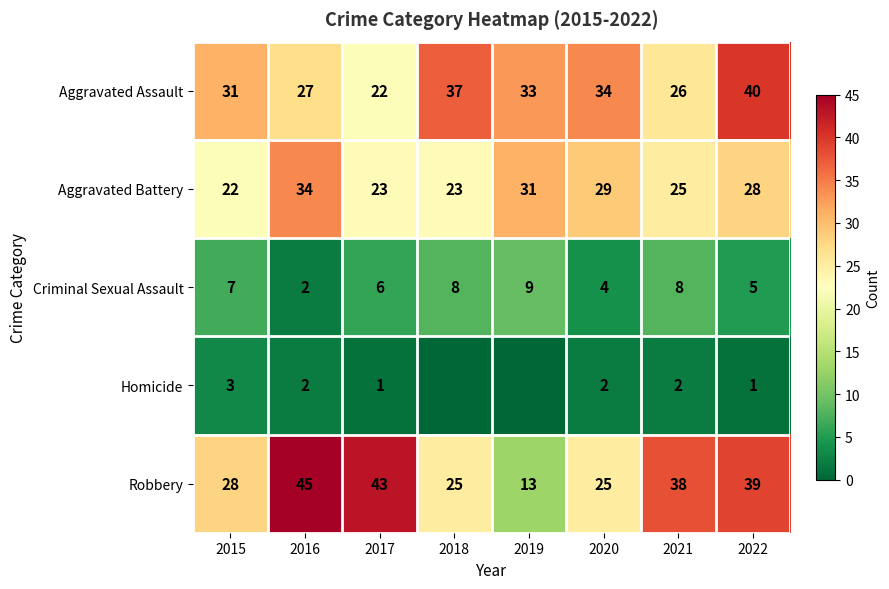

What is the sum of all Criminal Sexual Assault values?

49